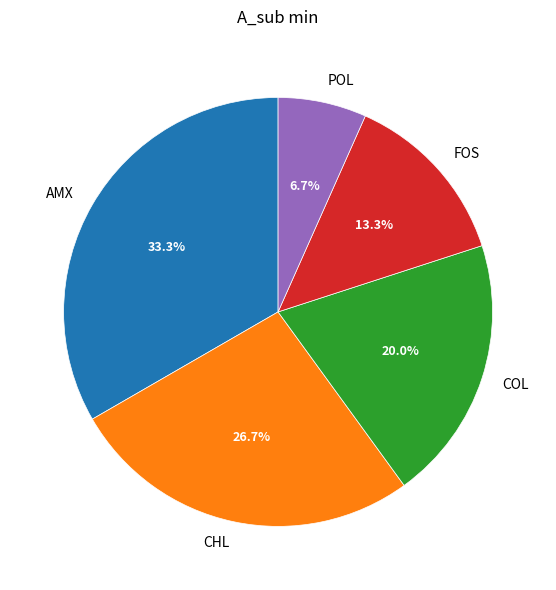

How many segments does this pie chart have?

5